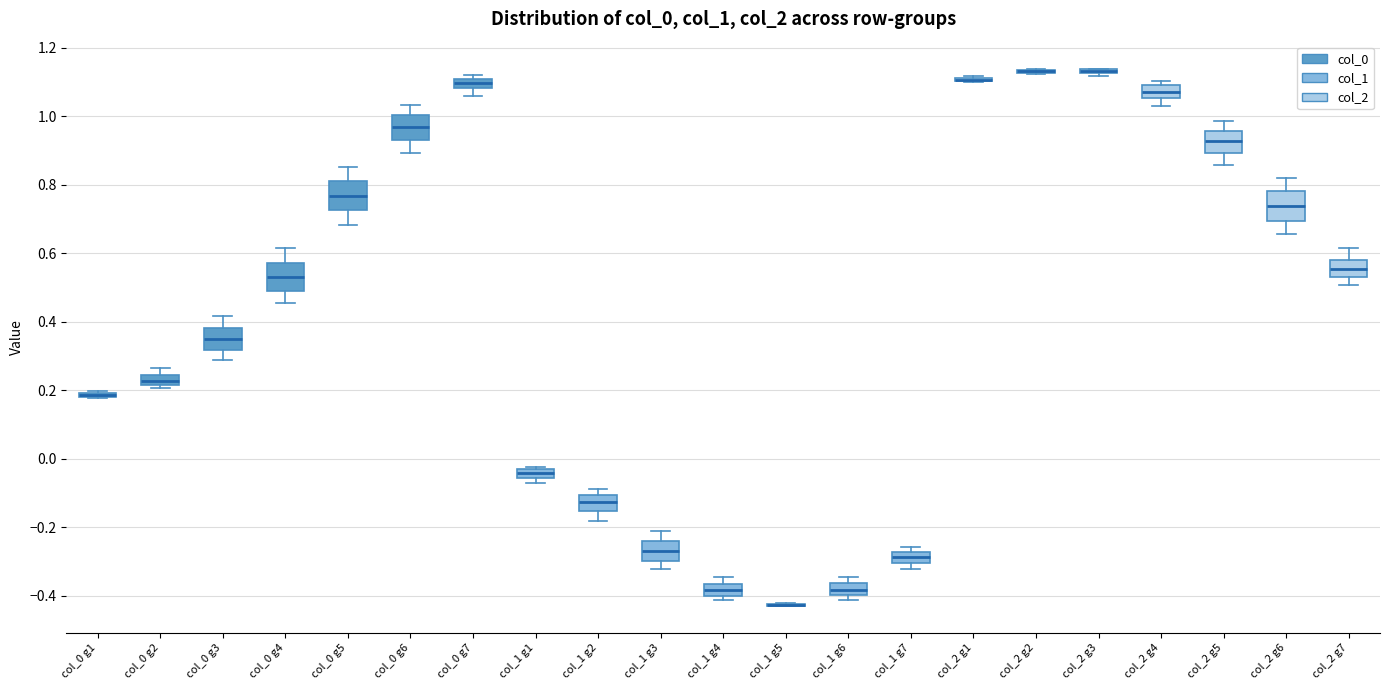

Where is the lower edge of the box for col_0 g4 on the y-axis? The values are not printed on the chart, so give them approximately, as read against the axis.

0.50